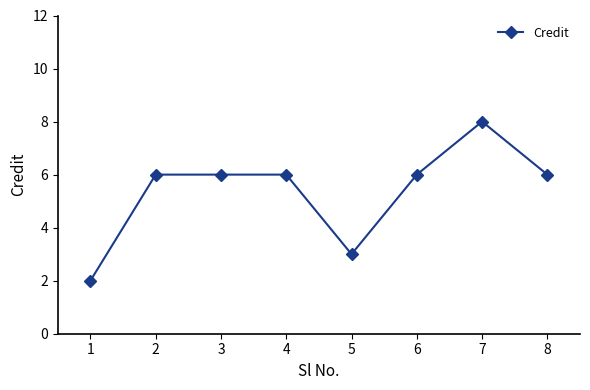

What is the change in value from 2 to 5?

-3